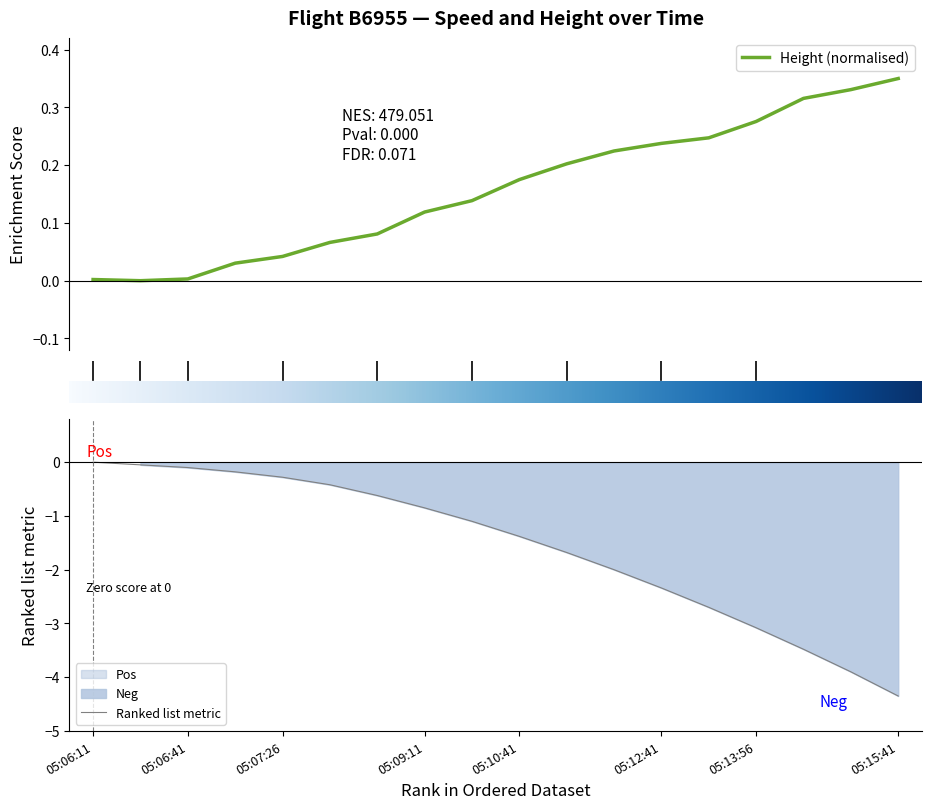

At which category does the chart reach its minimum across all series?

05:06:26